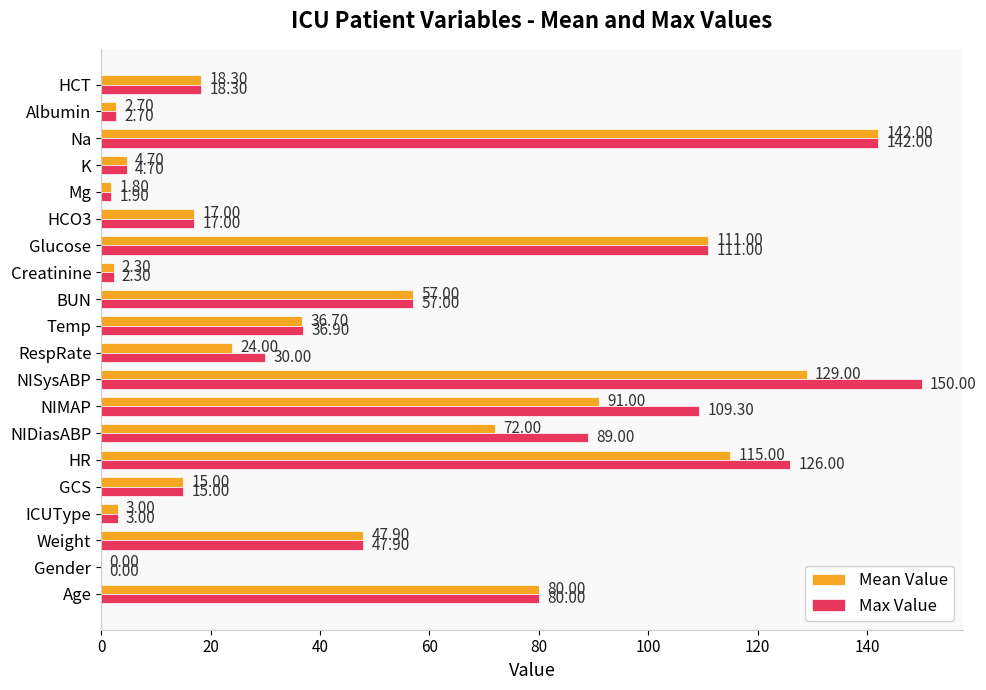

Where is Max Value nearest to the value 75?

Age